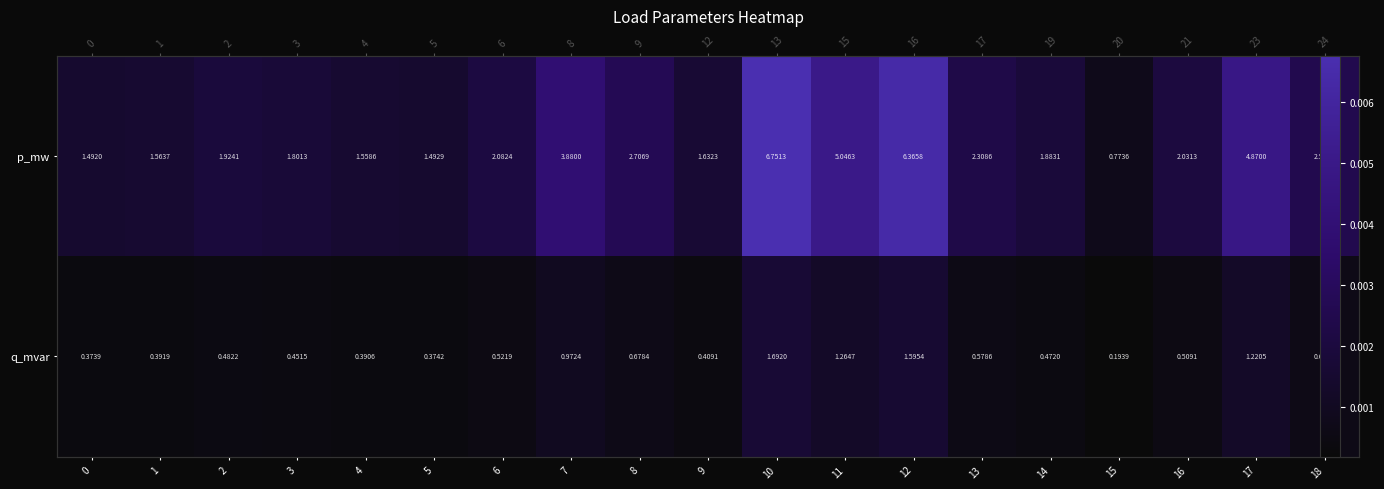

Rank the series by their average value, from highest to lowest.

p_mw, q_mvar